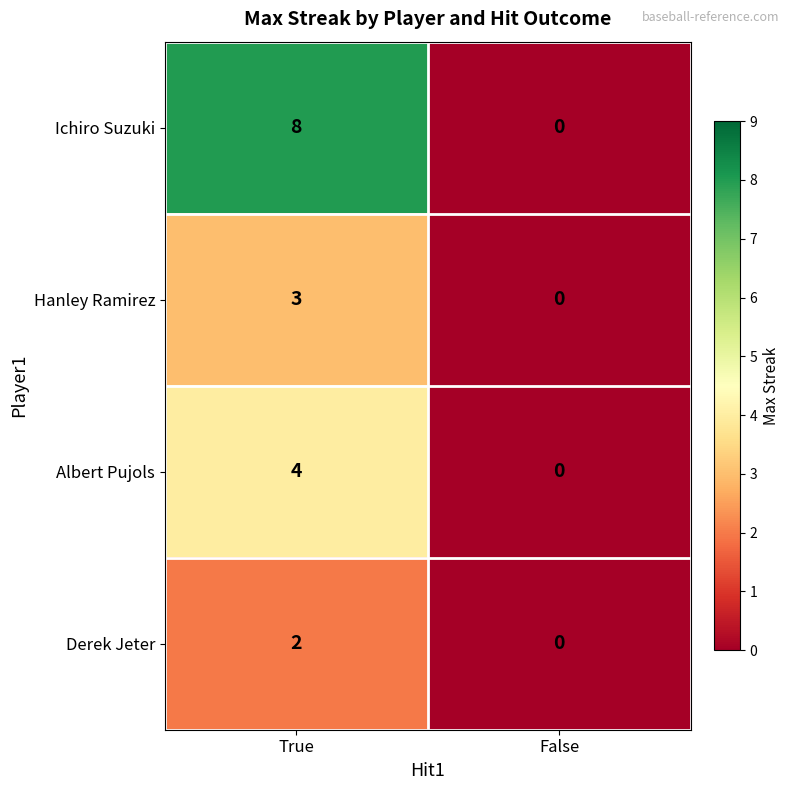

At which category does the chart reach its peak across all series?

True